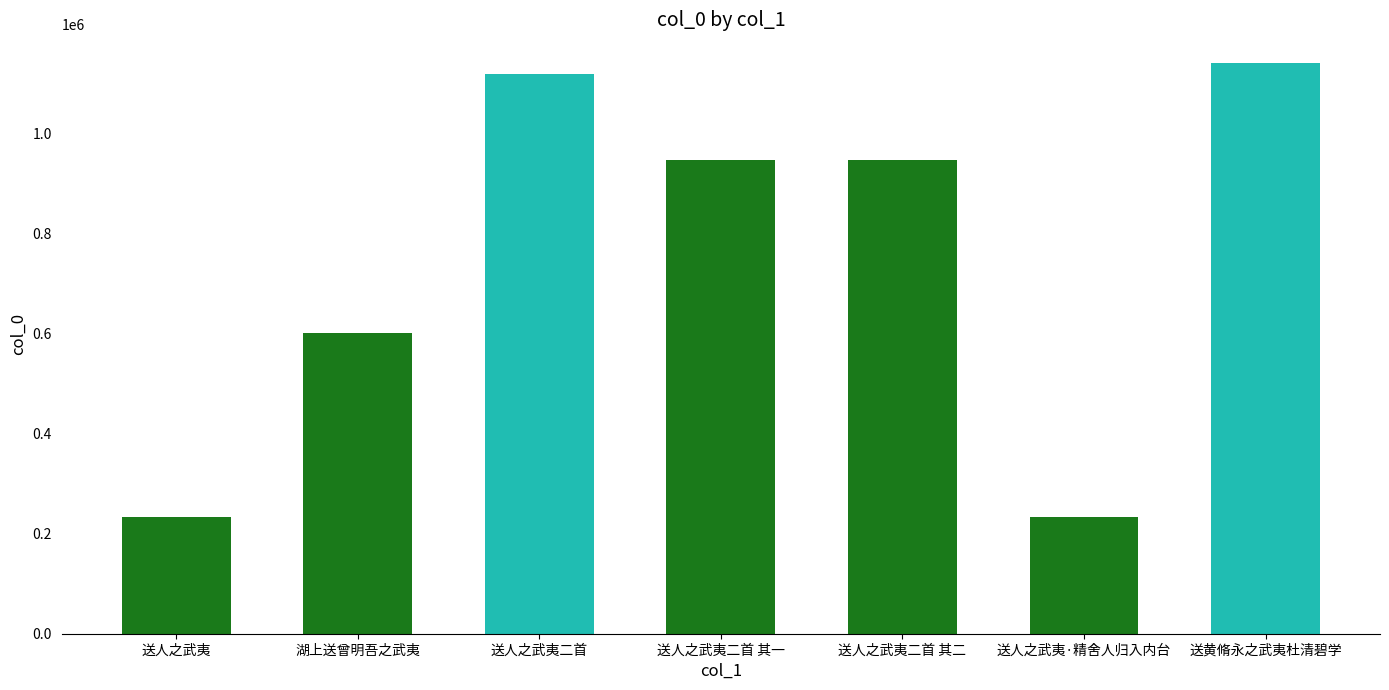

What is the label of the 5th bar from the right?

送人之武夷二首